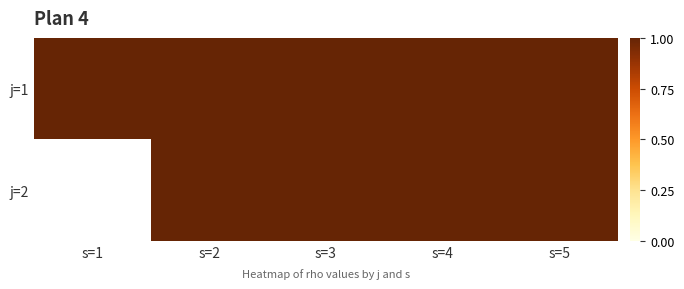

Is it true that 1 equals 1 at 4?

True